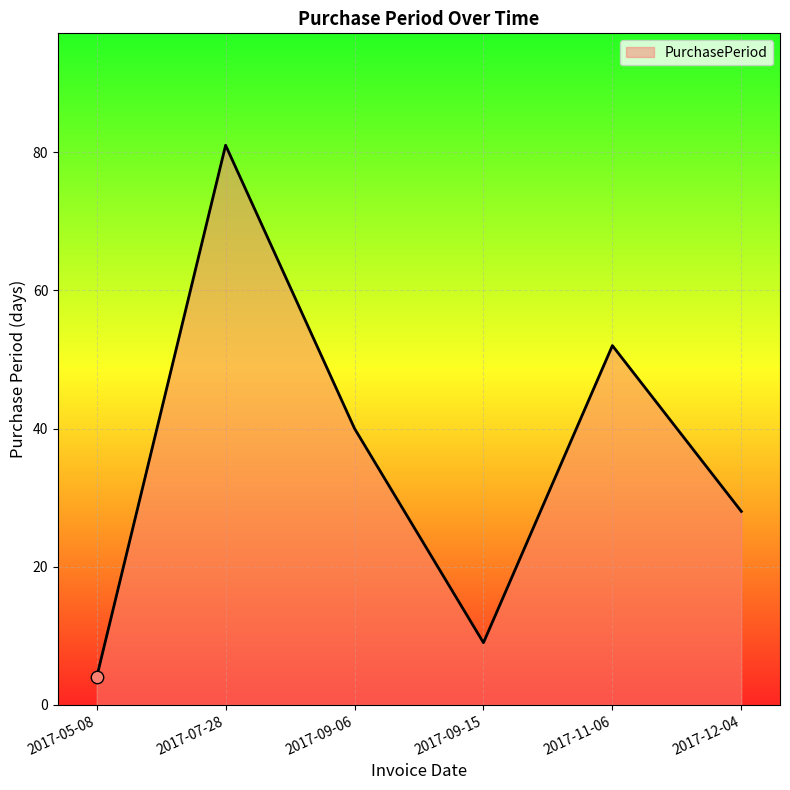

What is the ratio of the value at 2017-09-06 to the value at 2017-09-15?

4.4